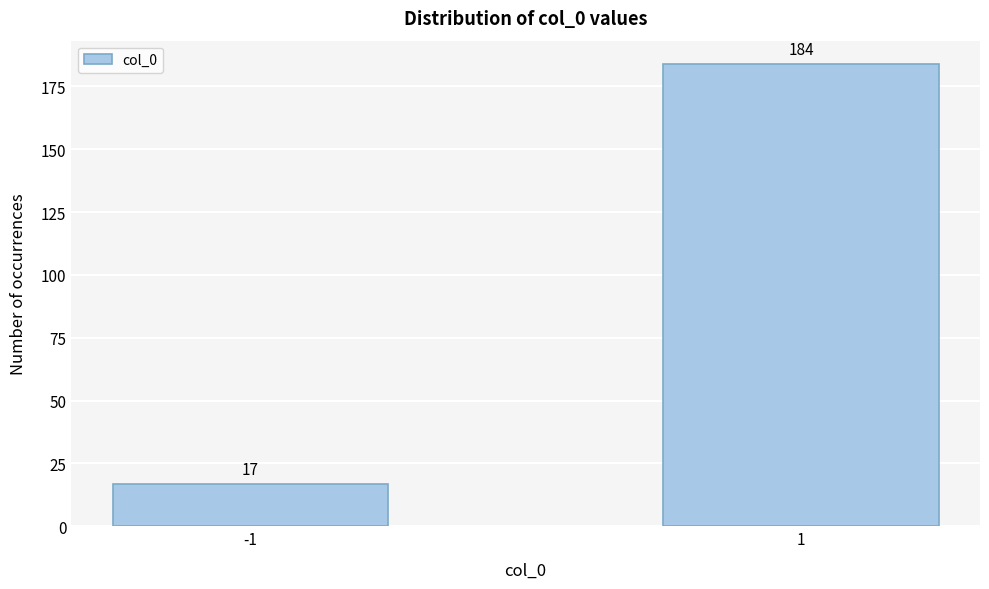

Reading left to right, list all the values displayed in this chart.

-1=17	1=184